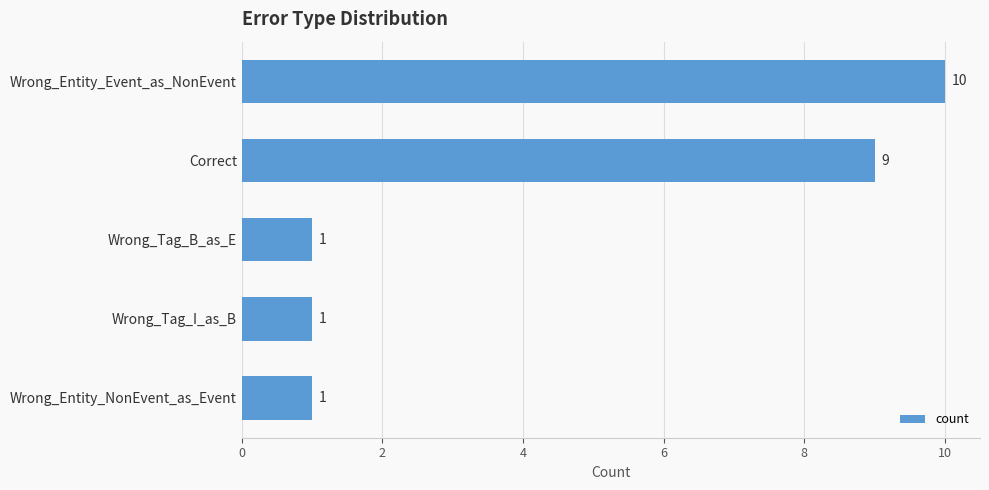

Does the chart contain any negative values?

No